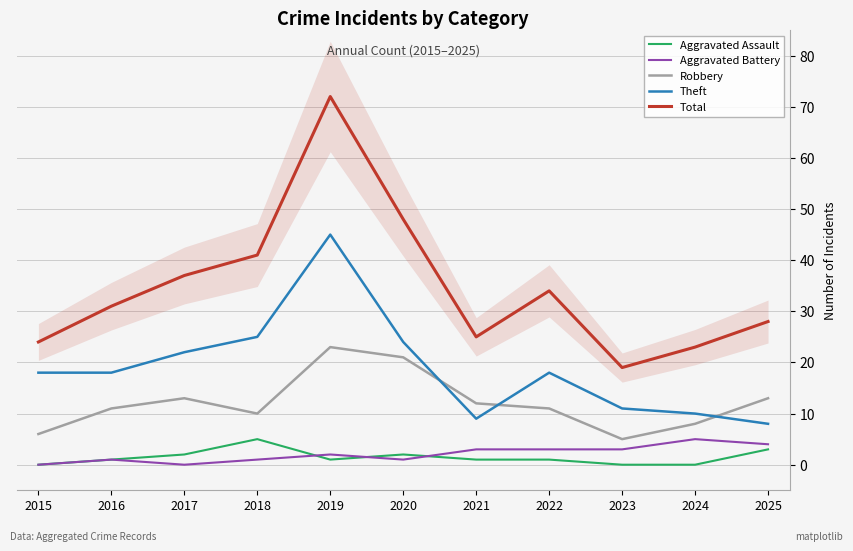

At which category is the sum across all series the highest?

2019